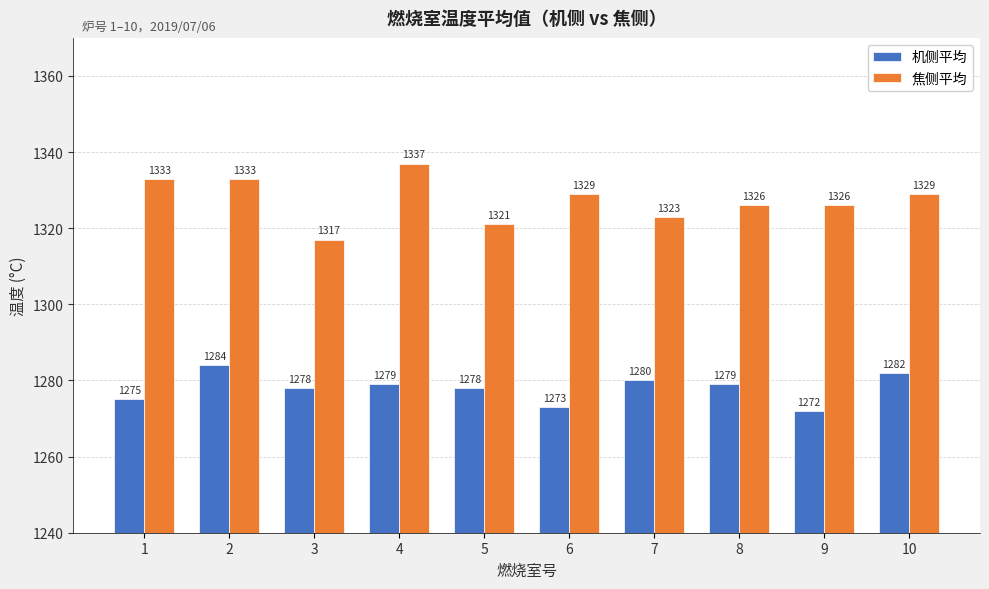

Rank the series by their average value, from lowest to highest.

机侧平均, 焦侧平均